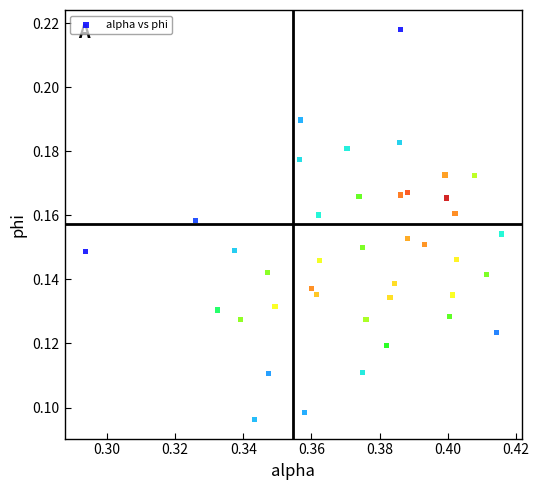

Count the number of points in this scatter plot.

40